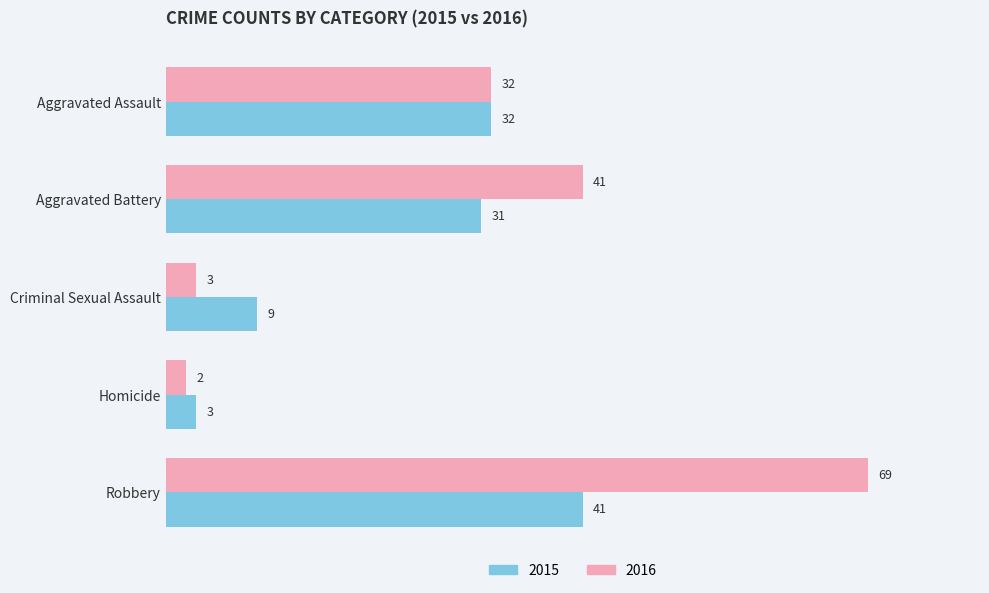

At which category is the sum across all series the highest?

Robbery